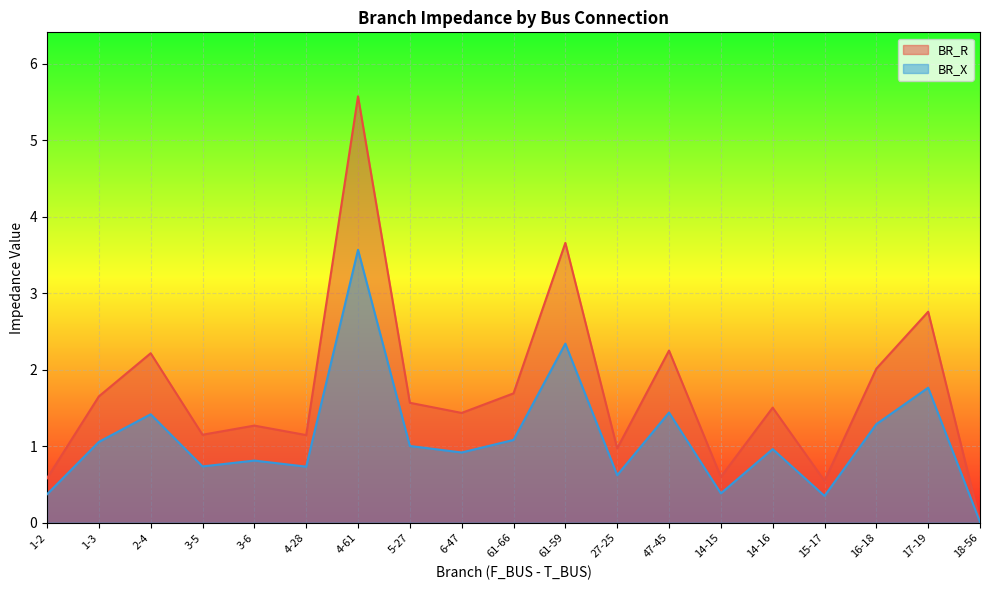

Which series has the largest total across all categories?

BR_R